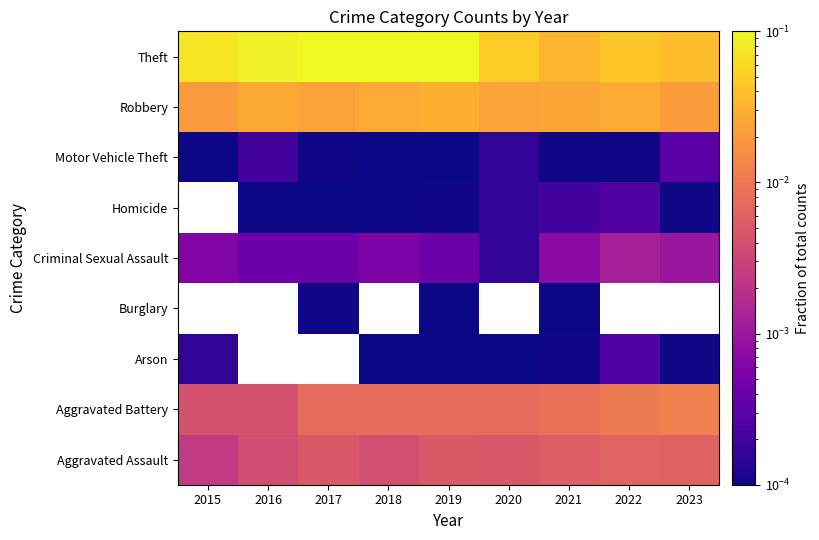

At which label does Criminal Sexual Assault reach its peak?

2022